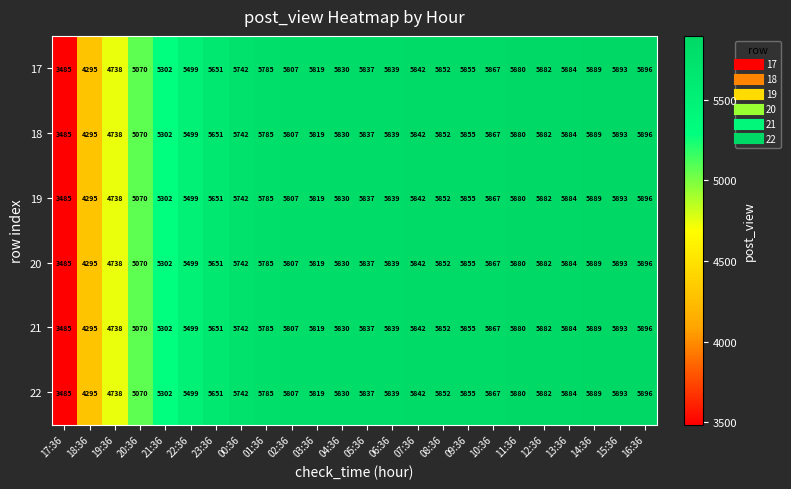

List the labels in order of 20 value, largest first.

16:36, 15:36, 14:36, 13:36, 12:36, 11:36, 10:36, 09:36, 08:36, 07:36, 06:36, 05:36, 04:36, 03:36, 02:36, 01:36, 00:36, 23:36, 22:36, 21:36, 20:36, 19:36, 18:36, 17:36